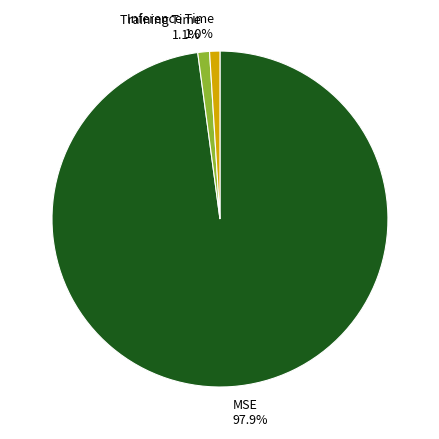

How many slices are in this pie chart?

3